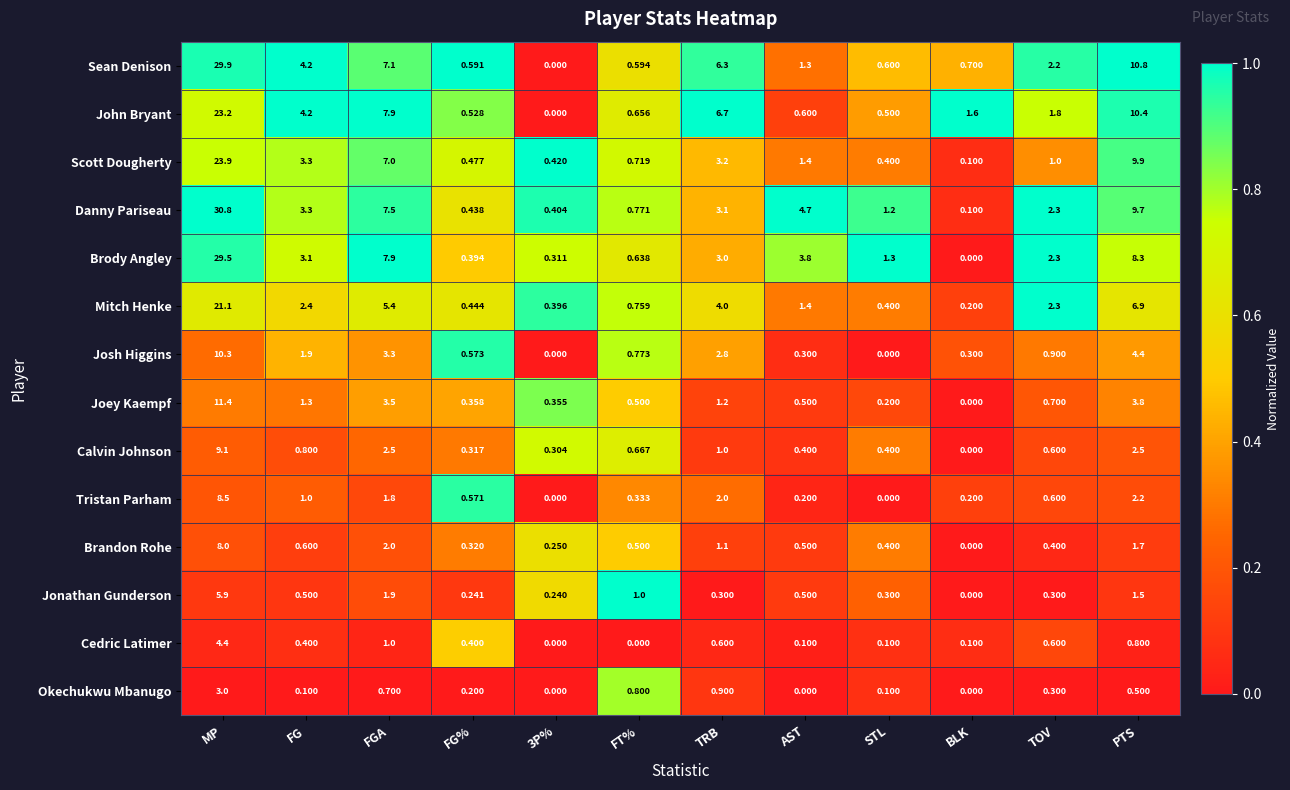

How many series are shown in this chart?

14